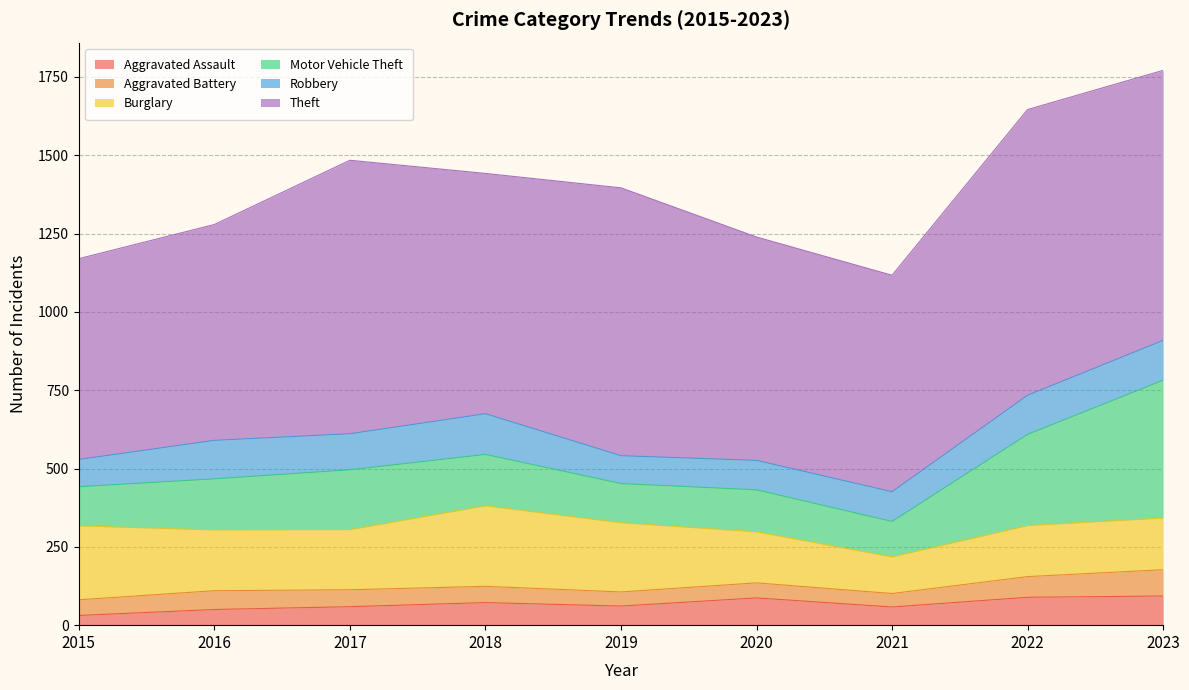

Which category has the highest value across all series?

2022